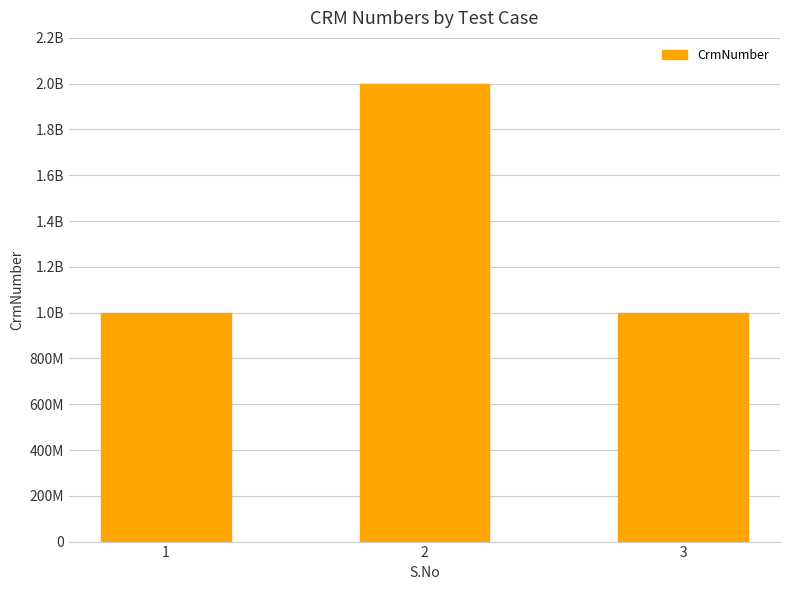

Reading left to right, list all the values displayed in this chart.

1000165286	2000029562	1000165286